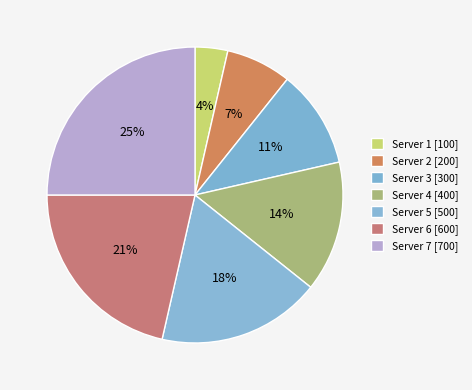

How many slices are in this pie chart?

7